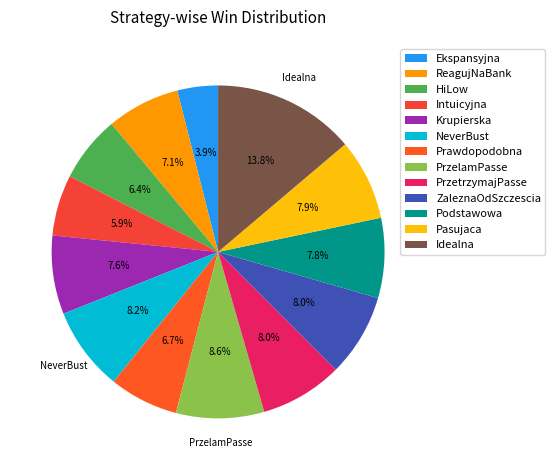

True or false: NeverBust accounts for 8% of the total.

True